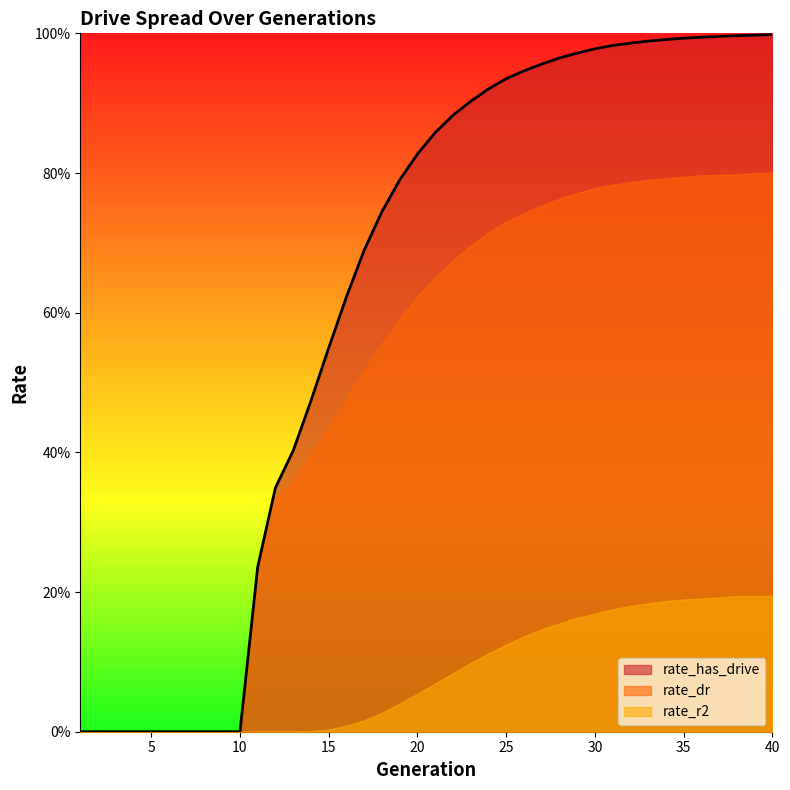

Where is rate_r2 nearest to the value 0?

1